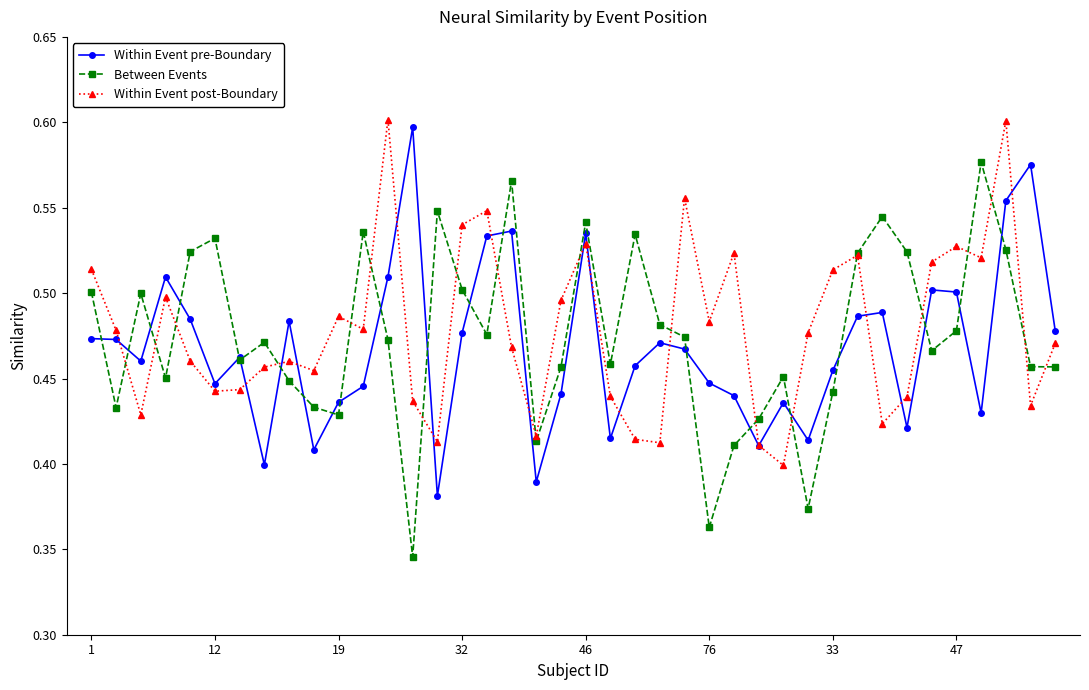

Count the Between Events values in the range 0 to 1.

40